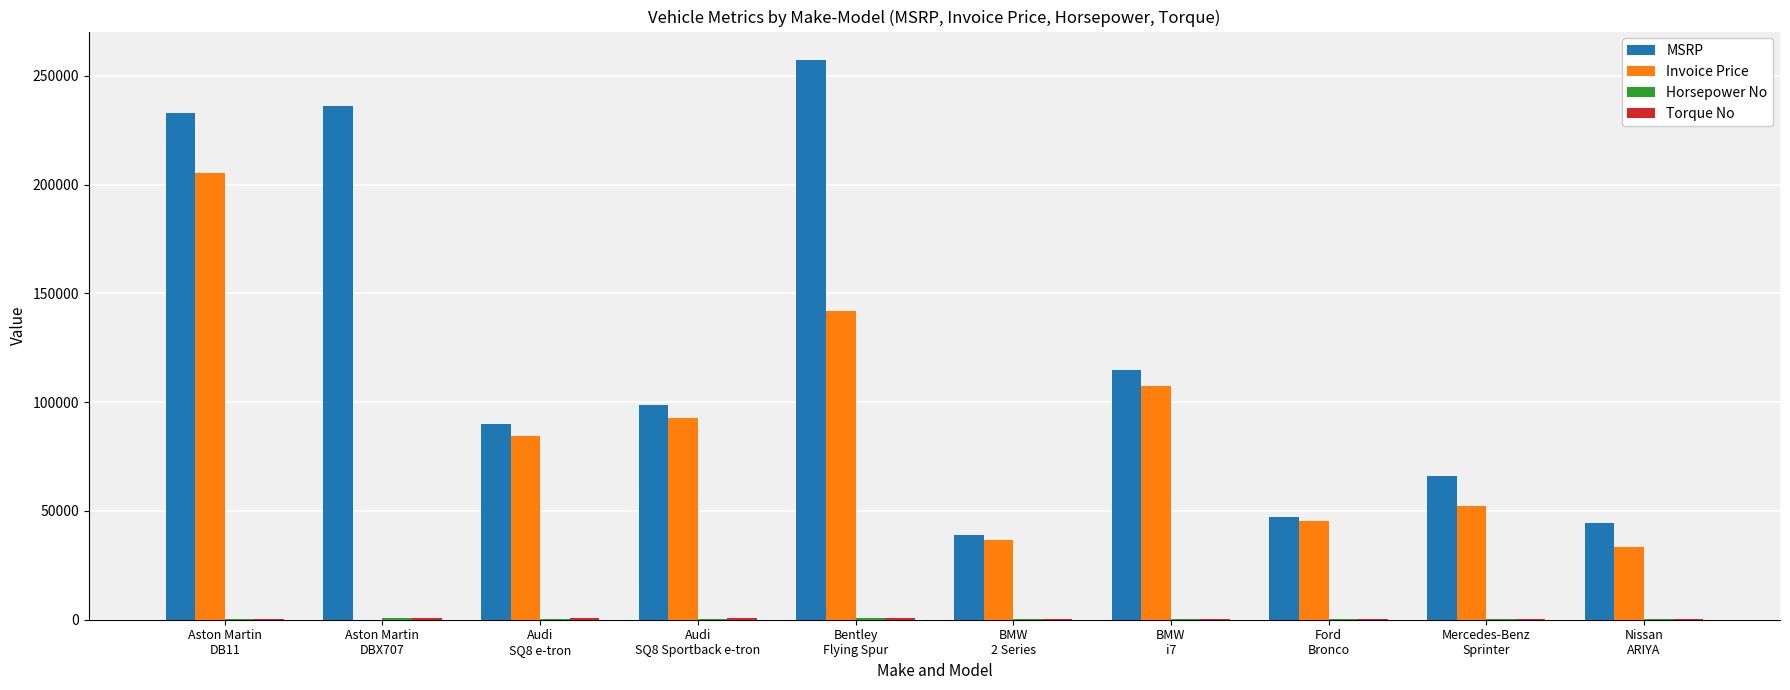

Count the number of data series in this chart.

4